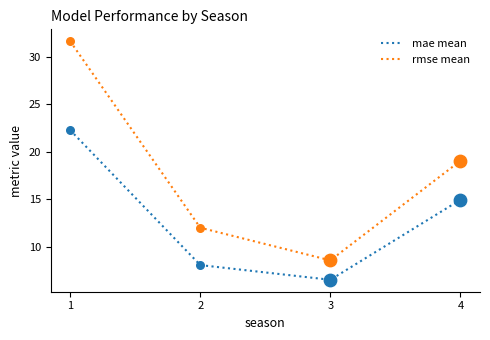

Which series changed the most between 3 and 4?

rmse mean